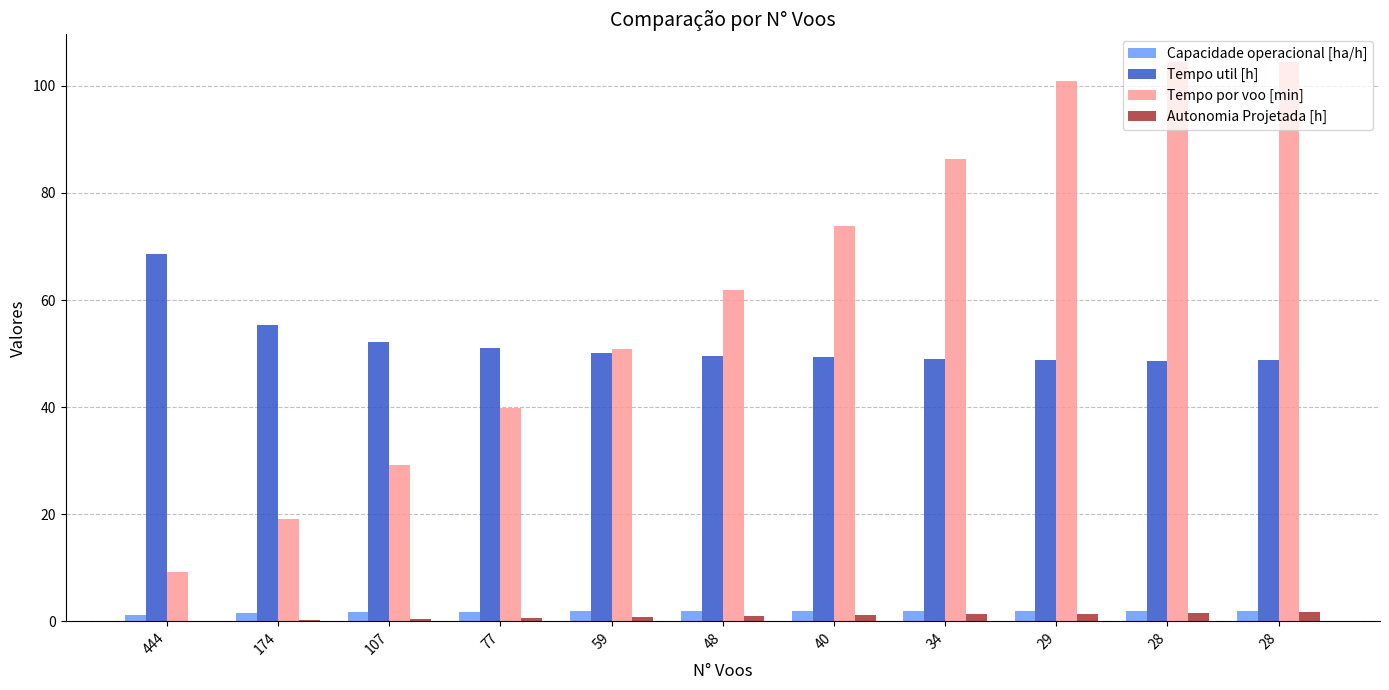

What is the maximum value shown in the chart?

104.4